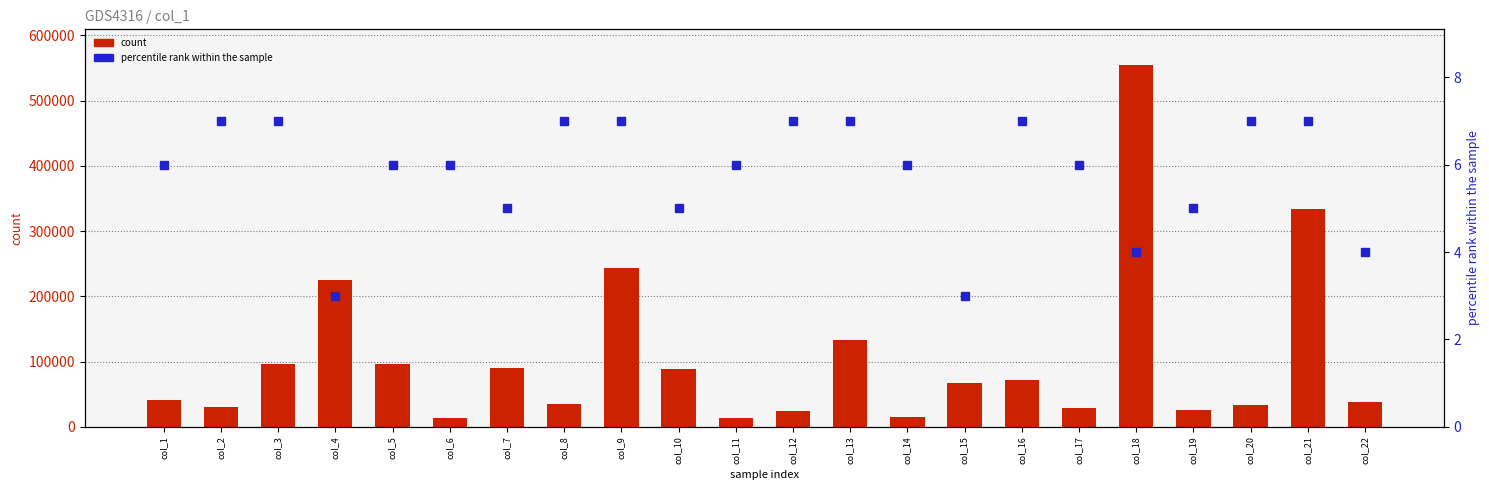

Rank the categories by percentile rank within the sample value from highest to lowest.

col_2, col_3, col_8, col_9, col_12, col_13, col_16, col_20, col_21, col_1, col_5, col_6, col_11, col_14, col_17, col_7, col_10, col_19, col_18, col_22, col_4, col_15